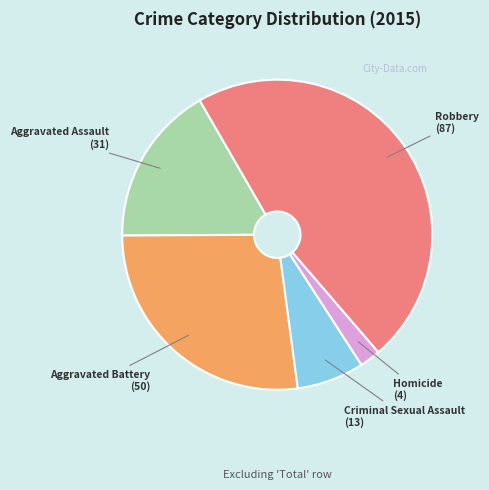

Which slice is the smallest?

Homicide